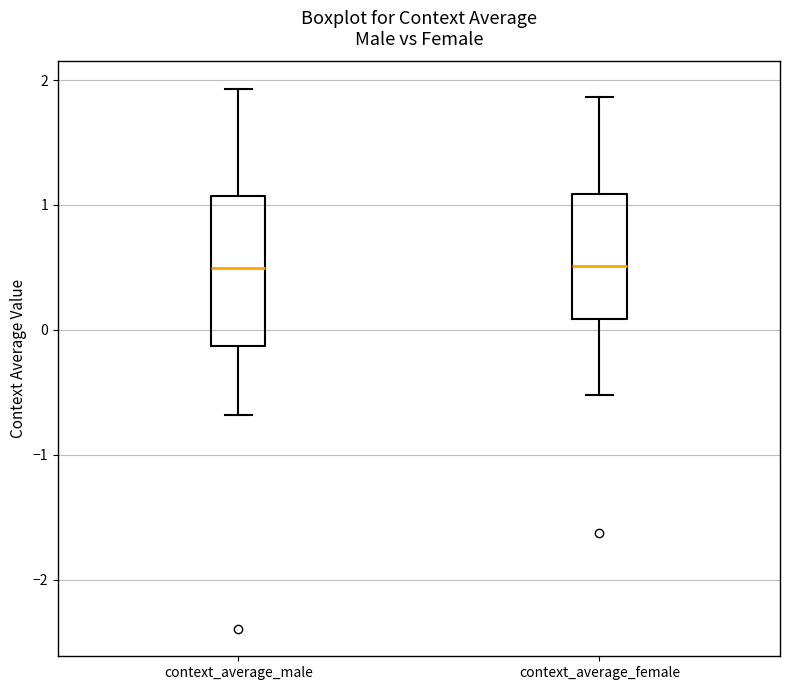

Comparing the boxes themselves (not the whiskers), which one is the tallest?

context_average_male